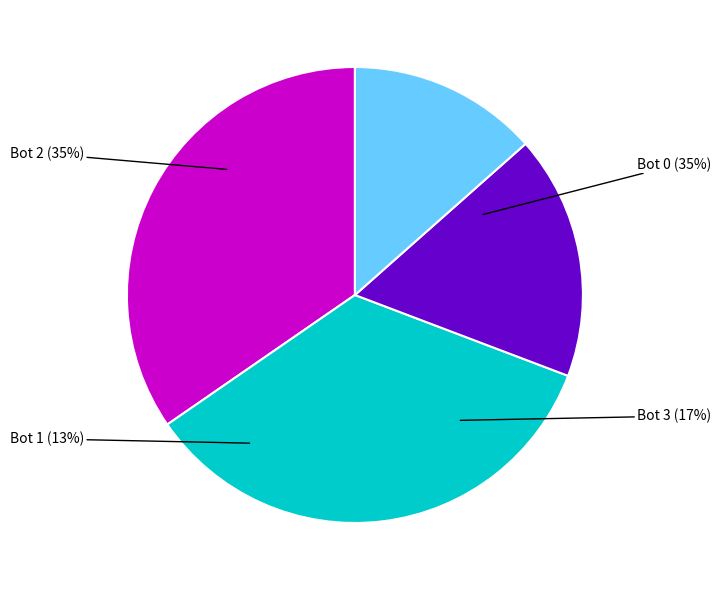

Which category has the biggest portion of the pie?

2